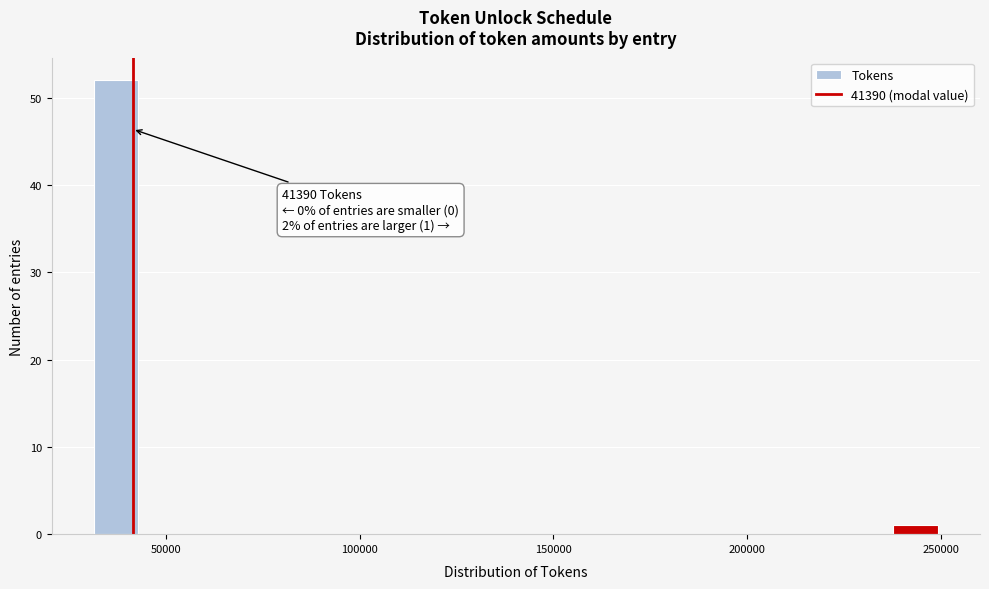

Read against the x-axis, roughly where is the centre of the tallest bar?

35000